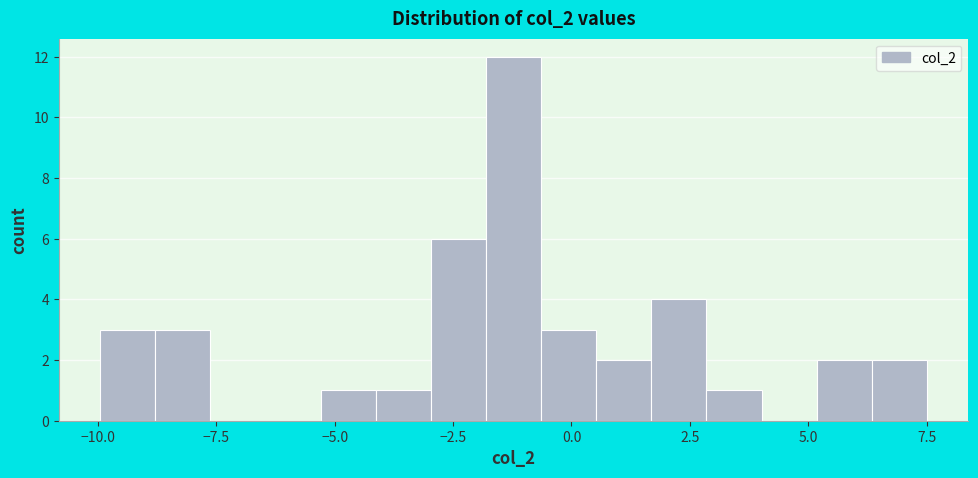

Around what value on the x-axis is the tallest bar? Give the approximate position of its centre, as read against the axis.

-1.0